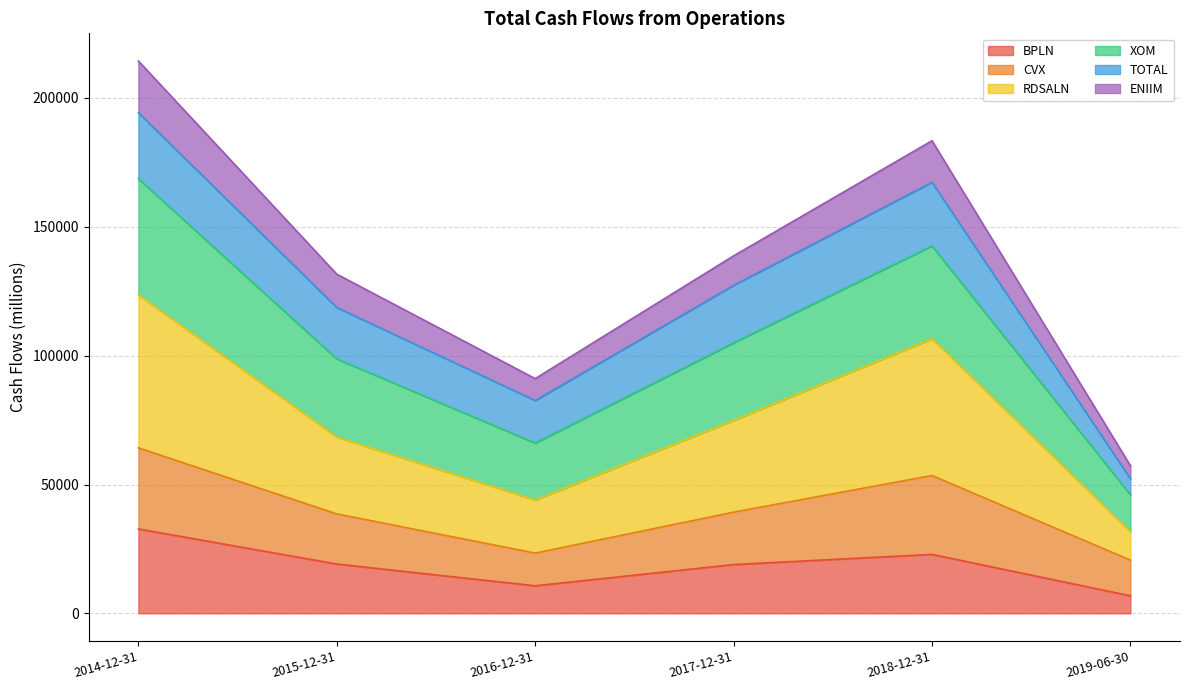

What is the lowest value of the BPLN series?

6815